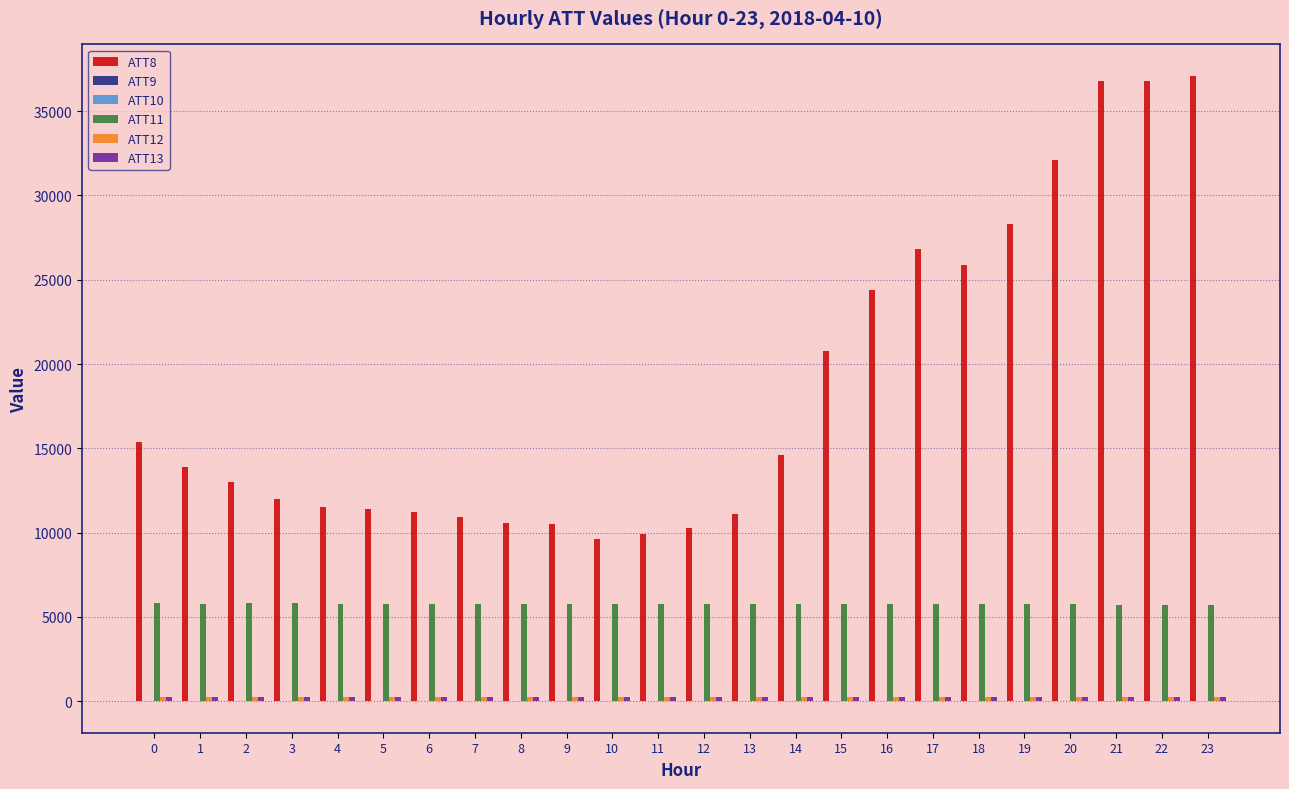

The value of ATT11 at 21 is 5737.6. True or false?

True